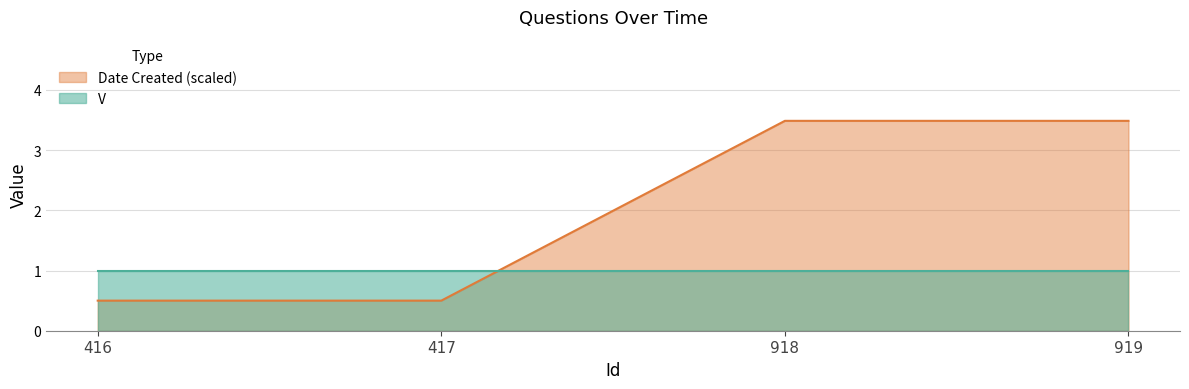

What is the difference between the second highest and minimum values?

3.0